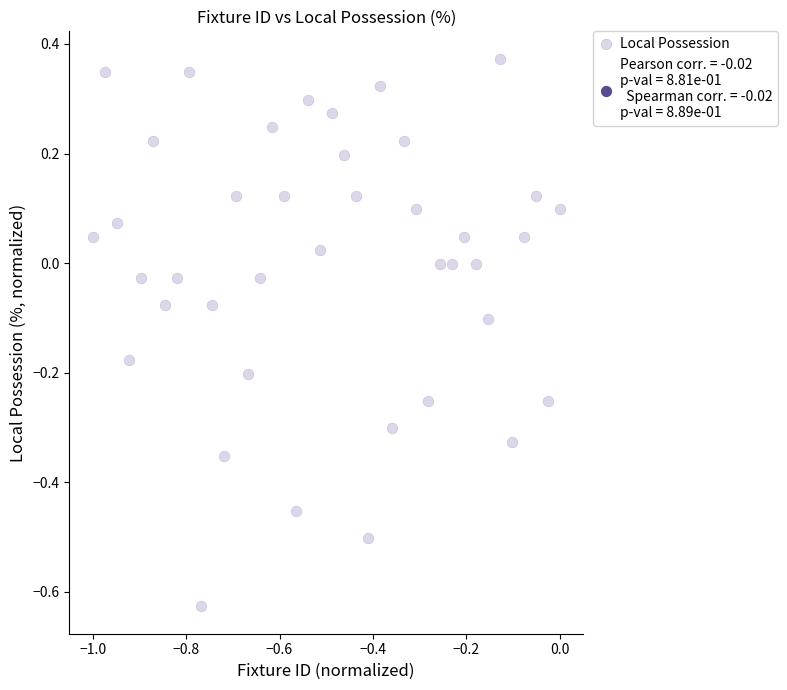

What is the range of Y values (max minus min)?

1.0